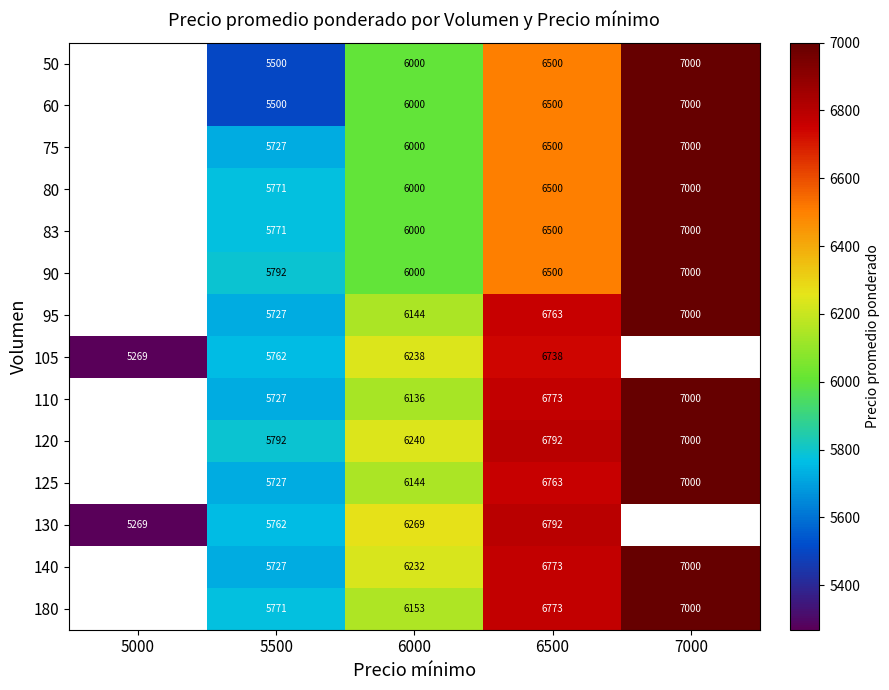

Count the number of categories in the chart.

5